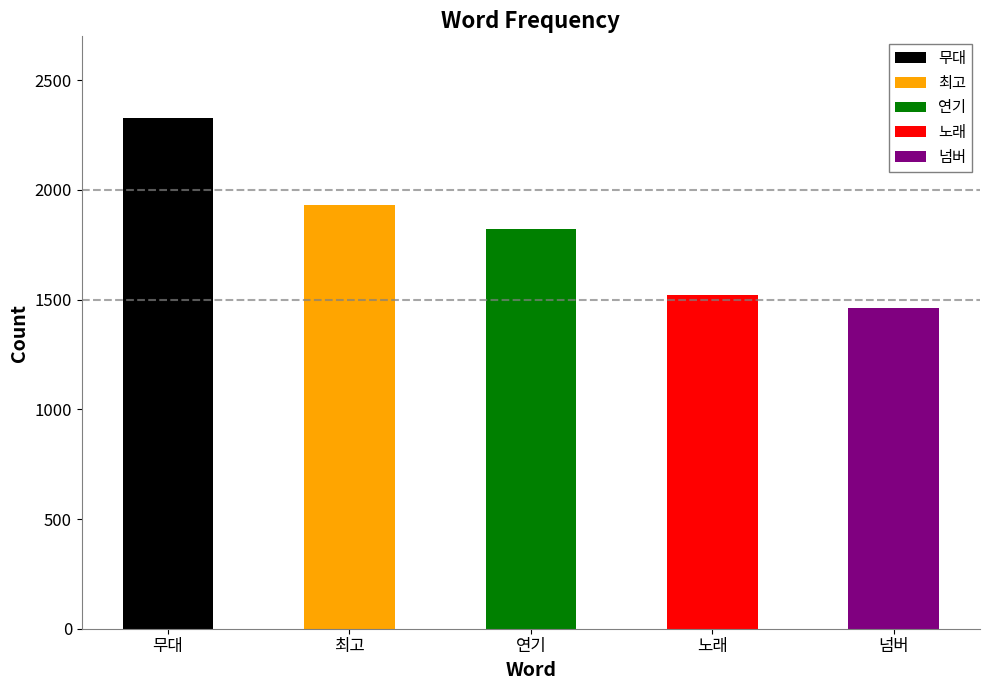

List the labels in order of value, largest first.

무대, 최고, 연기, 노래, 넘버